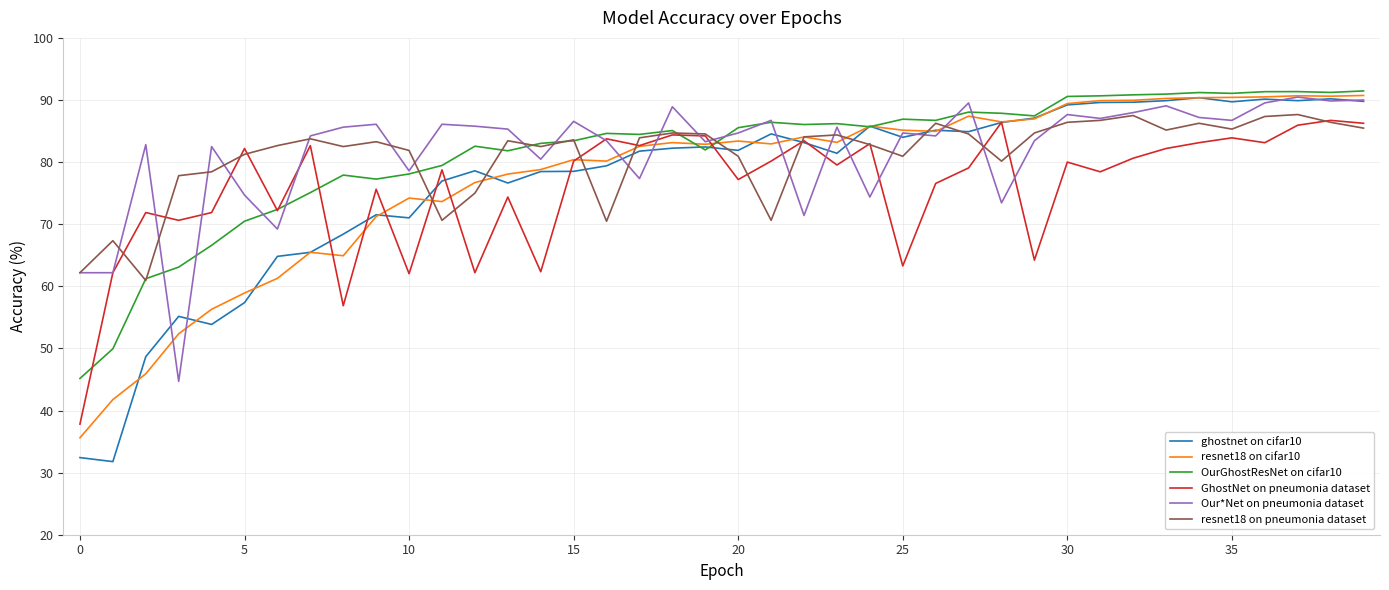

What is the maximum value shown in the chart?

91.5